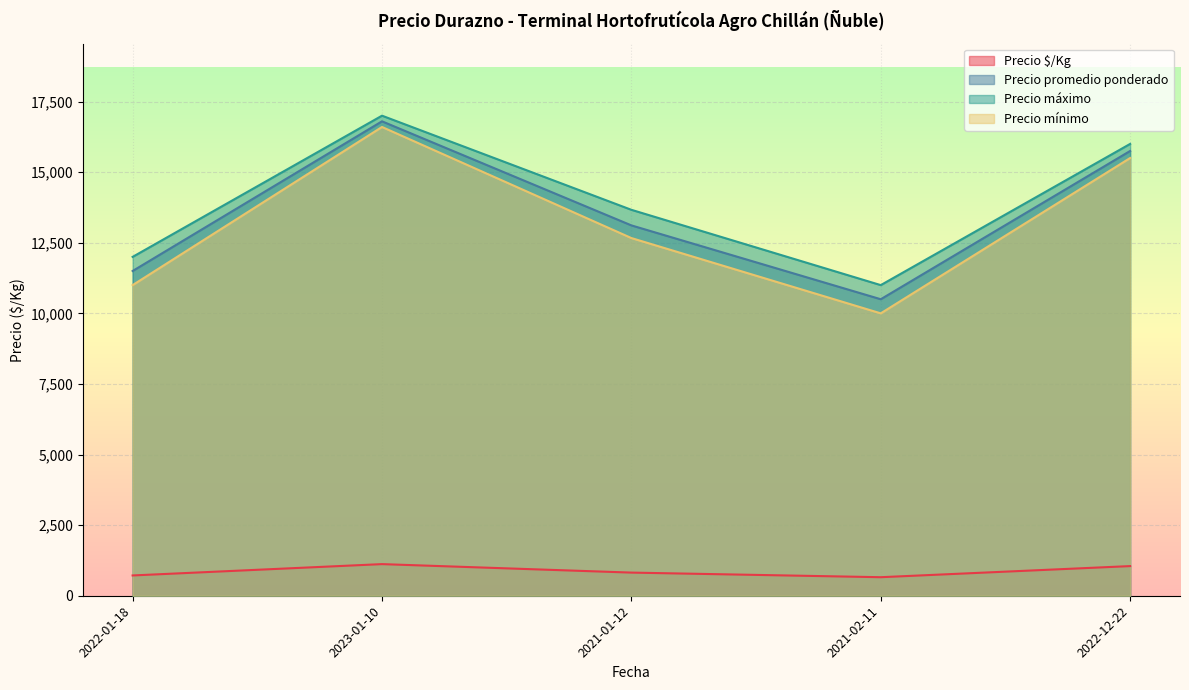

True or false: Precio $/Kg and Precio mínimo intersect in this chart.

False